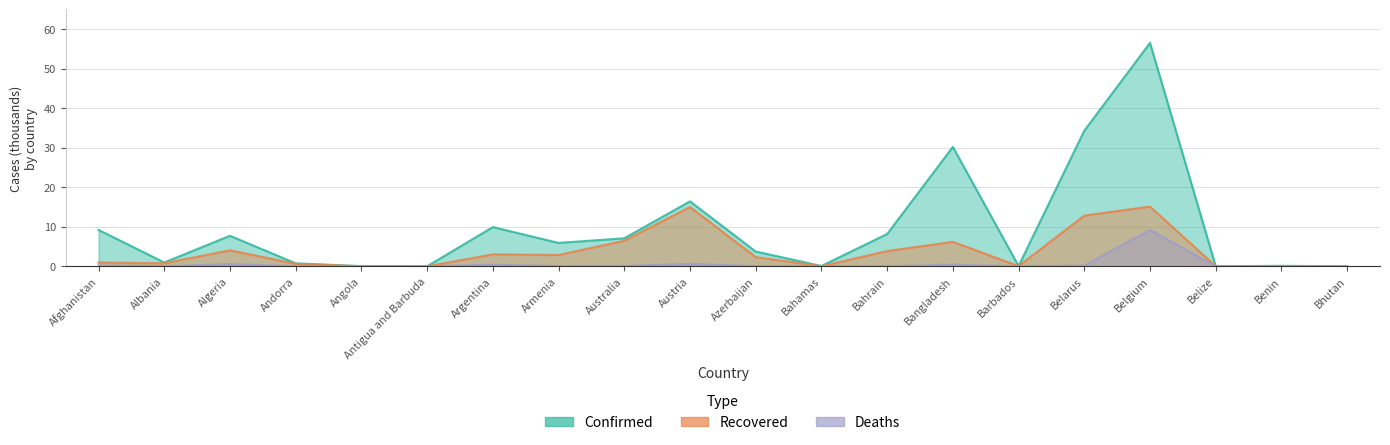

Is the value of Deaths at Azerbaijan greater than the value of Confirmed at Bangladesh?

No